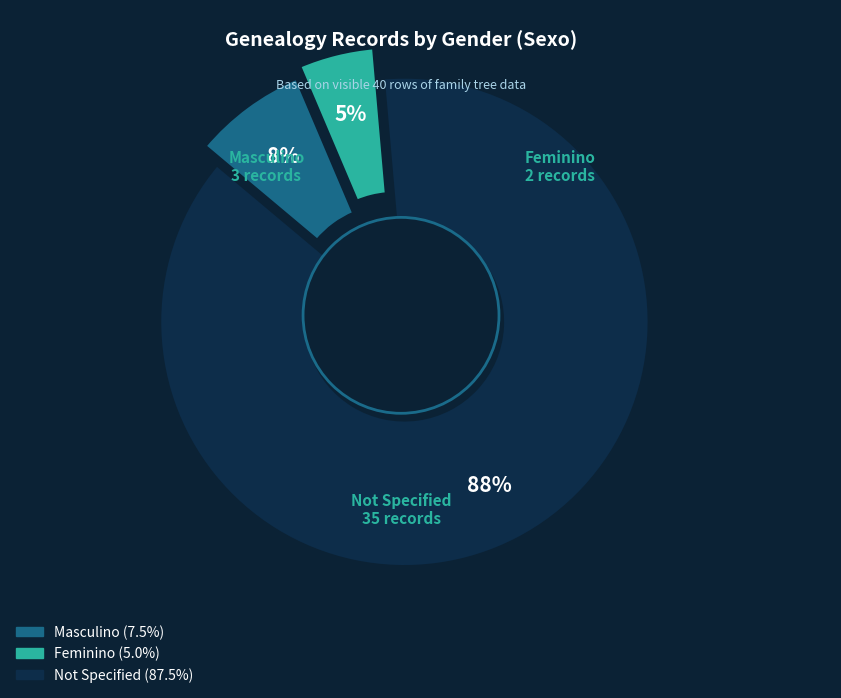

How many slices are in this pie chart?

3